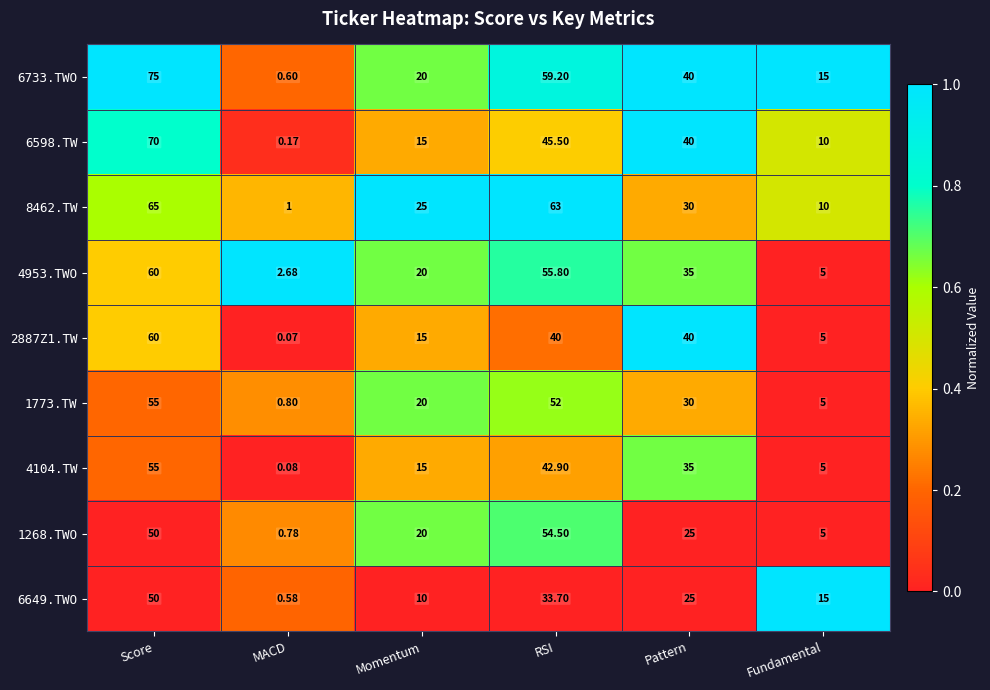

At which label does 4104.TW first exceed 35?

Score